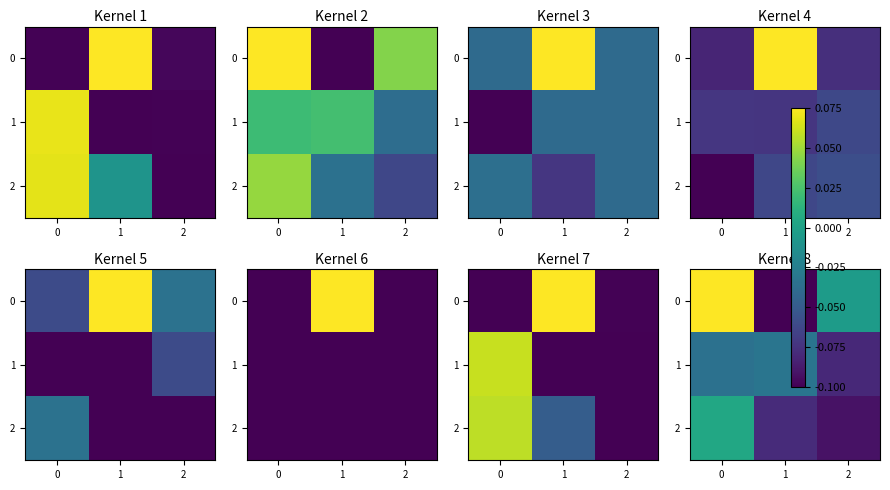

Count the number of data series in this chart.

3